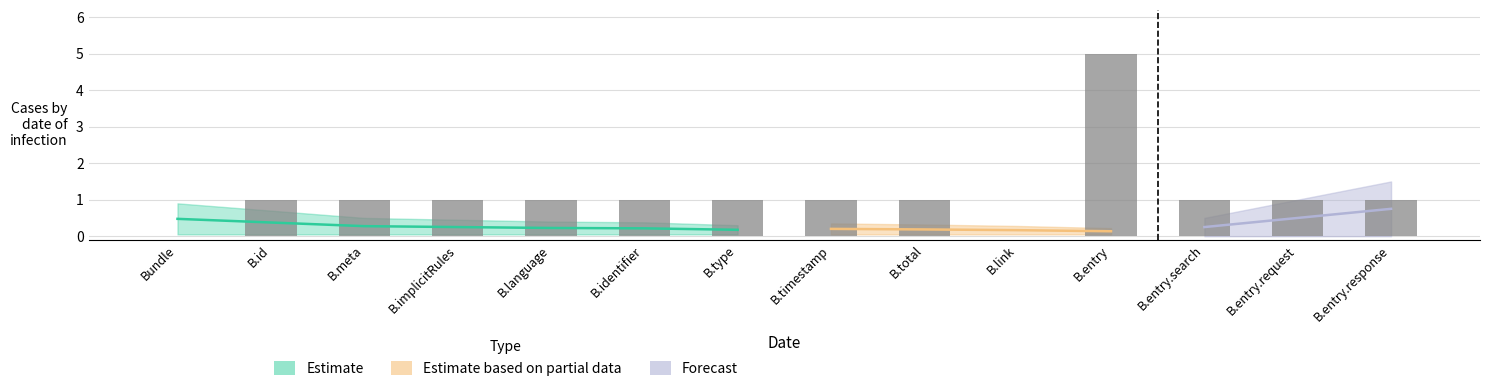

The value at B.identifier is 1. True or false?

False